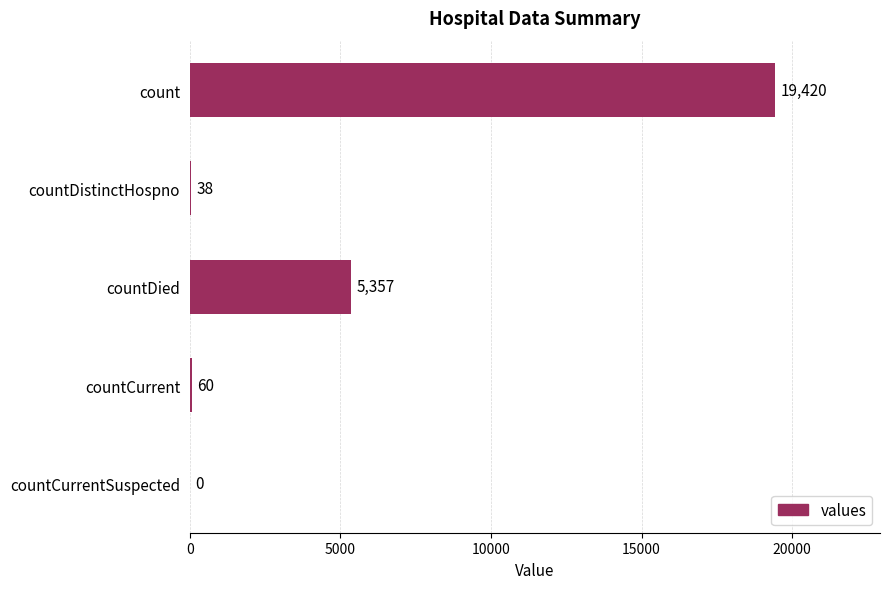

How many categories are shown in the chart?

5